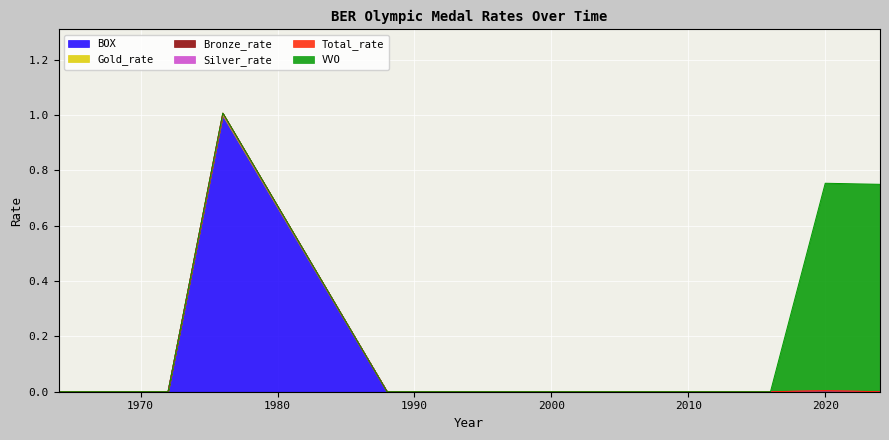

Which series has the largest total across all categories?

VVO